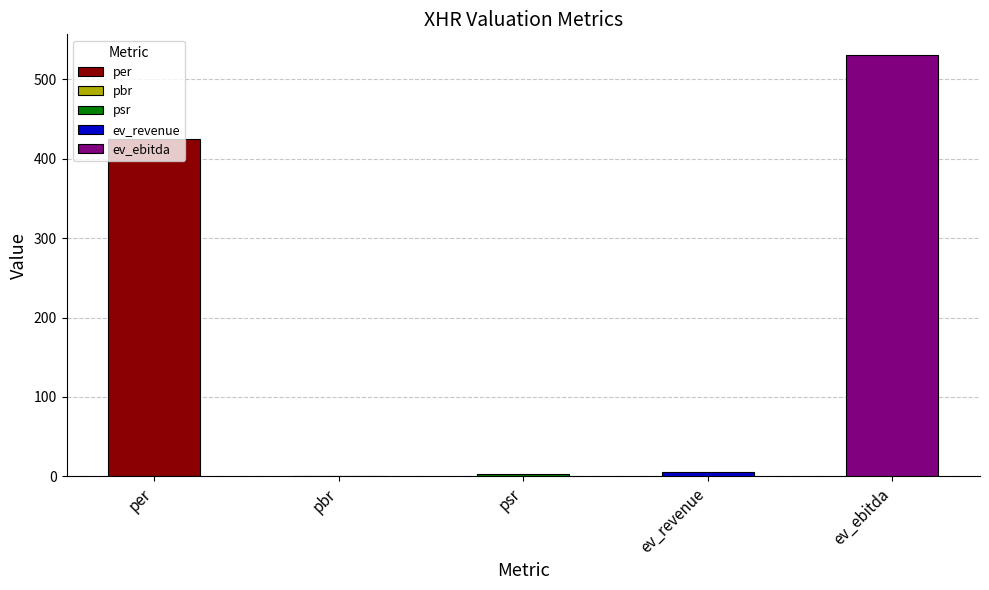

Reading left to right, list all the values displayed in this chart.

425.0	1.1	2.9	5.1	529.9